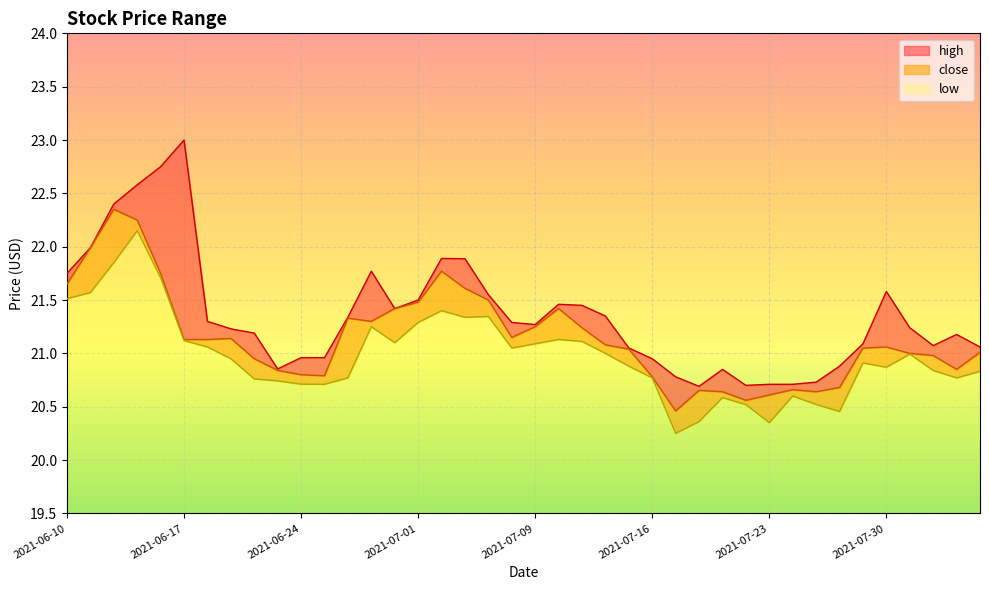

Which category has the lowest value across all series?

2021-07-19